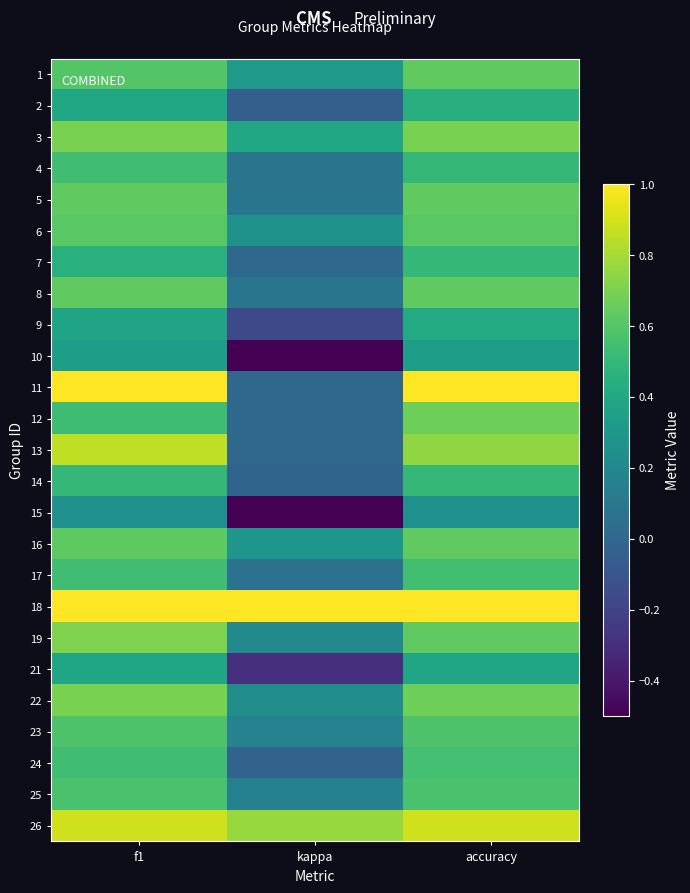

Reading right to left, transcribe all the data shown in this chart.

1: accuracy=0.6	kappa=0.3	f1=0.6
2: accuracy=0.4	kappa=-0.0	f1=0.4
3: accuracy=0.7	kappa=0.4	f1=0.7
4: accuracy=0.5	kappa=0.1	f1=0.5
5: accuracy=0.6	kappa=0.1	f1=0.6
6: accuracy=0.6	kappa=0.3	f1=0.6
7: accuracy=0.5	kappa=0.0	f1=0.5
8: accuracy=0.6	kappa=0.1	f1=0.6
9: accuracy=0.4	kappa=-0.2	f1=0.4
10: accuracy=0.3	kappa=-0.5	f1=0.3
11: accuracy=1.0	kappa=0.0	f1=1.0
12: accuracy=0.7	kappa=0.0	f1=0.5
13: accuracy=0.8	kappa=0.0	f1=0.9
14: accuracy=0.5	kappa=-0.0	f1=0.5
15: accuracy=0.2	kappa=-0.5	f1=0.2
16: accuracy=0.6	kappa=0.3	f1=0.6
17: accuracy=0.5	kappa=0.1	f1=0.5
18: accuracy=1.0	kappa=1.0	f1=1.0
19: accuracy=0.6	kappa=0.2	f1=0.7
21: accuracy=0.4	kappa=-0.3	f1=0.4
22: accuracy=0.7	kappa=0.2	f1=0.7
23: accuracy=0.6	kappa=0.2	f1=0.6
24: accuracy=0.6	kappa=-0.0	f1=0.5
25: accuracy=0.6	kappa=0.2	f1=0.6
26: accuracy=0.9	kappa=0.8	f1=0.9